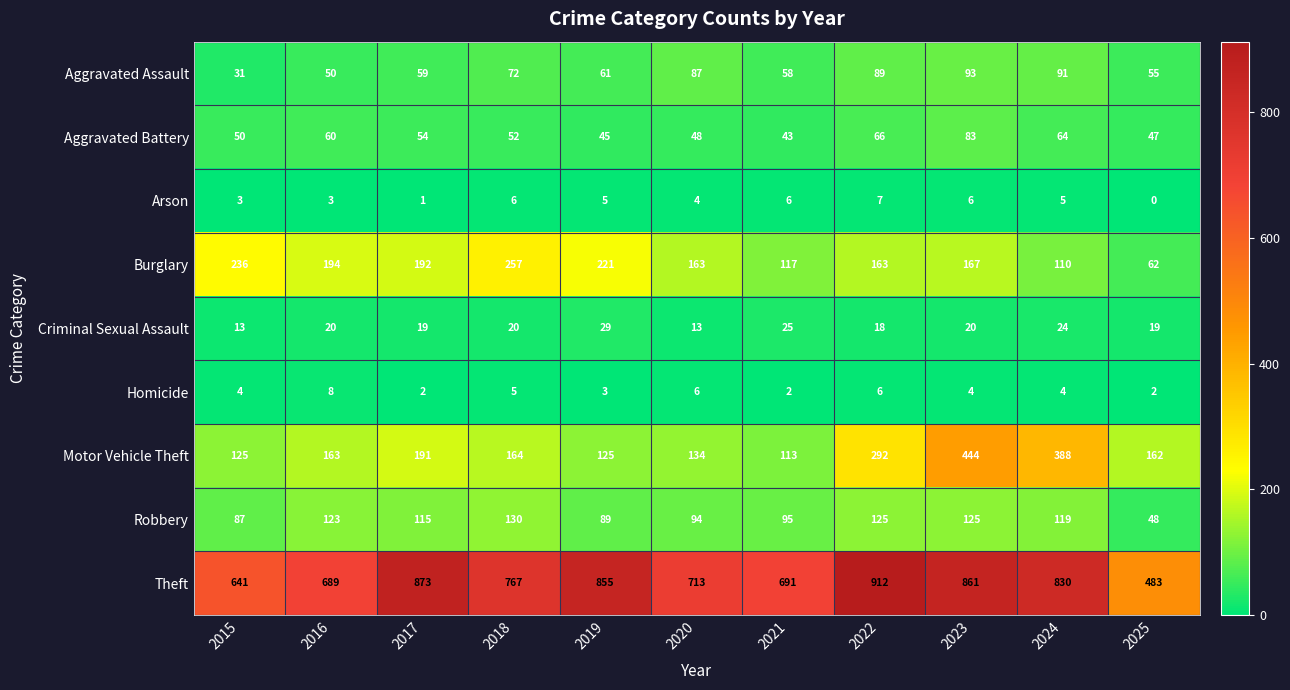

At which category does the chart reach its peak across all series?

2022